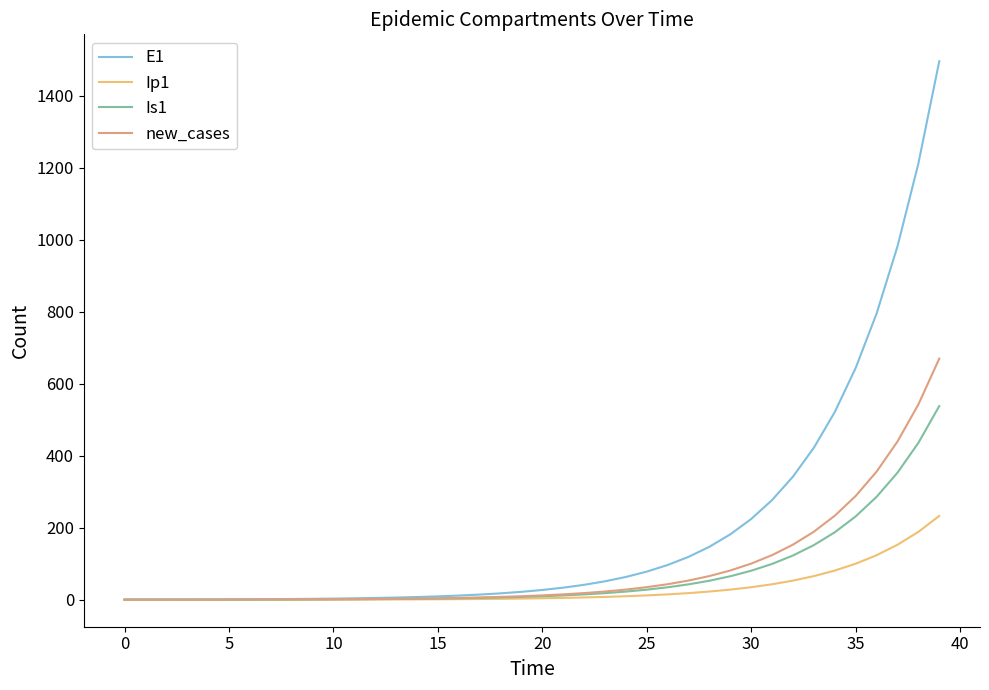

Which series has the largest range (max minus min)?

E1